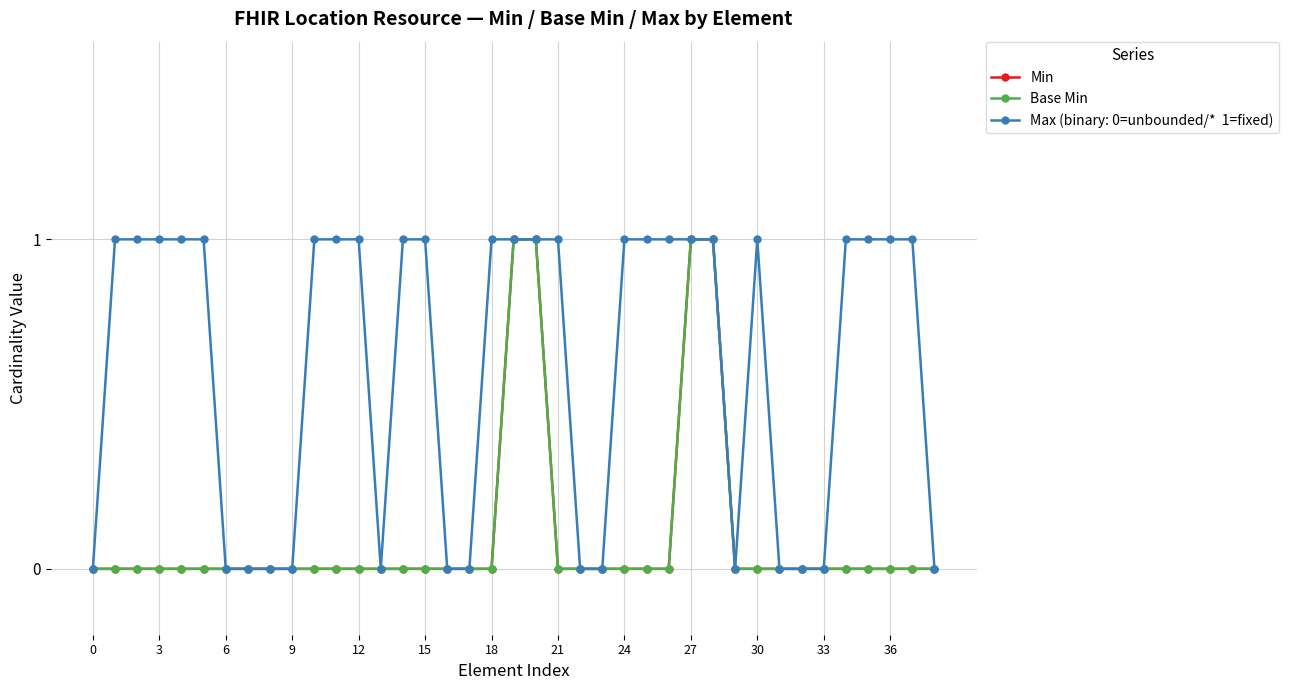

Is it true that Base Min equals 0 at 30?

True